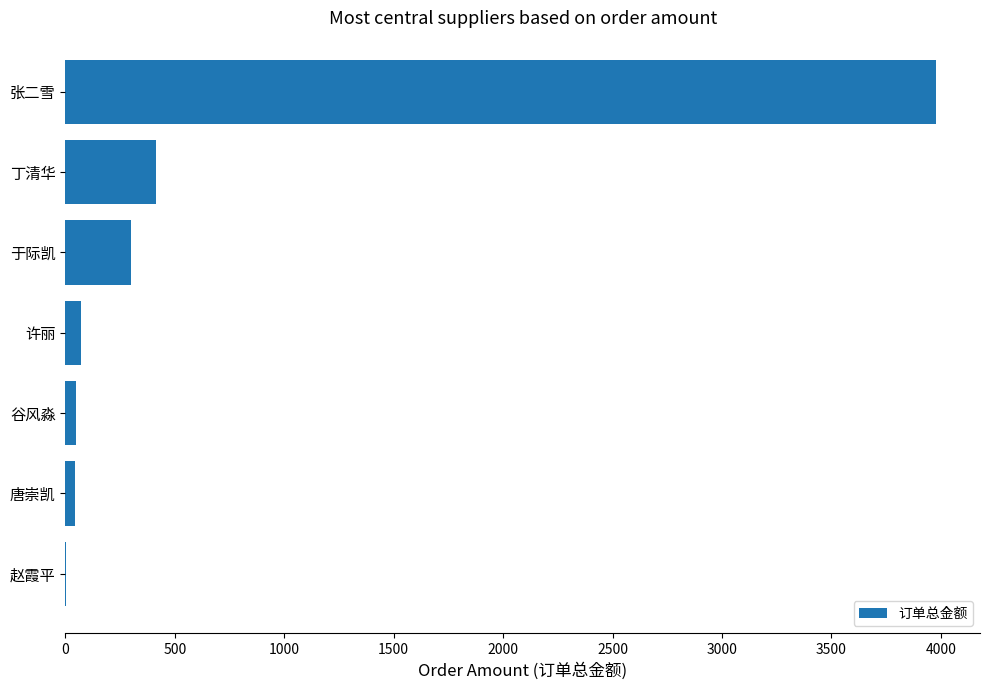

What is the sum of the values at 于际凯 and 丁清华?

713.0